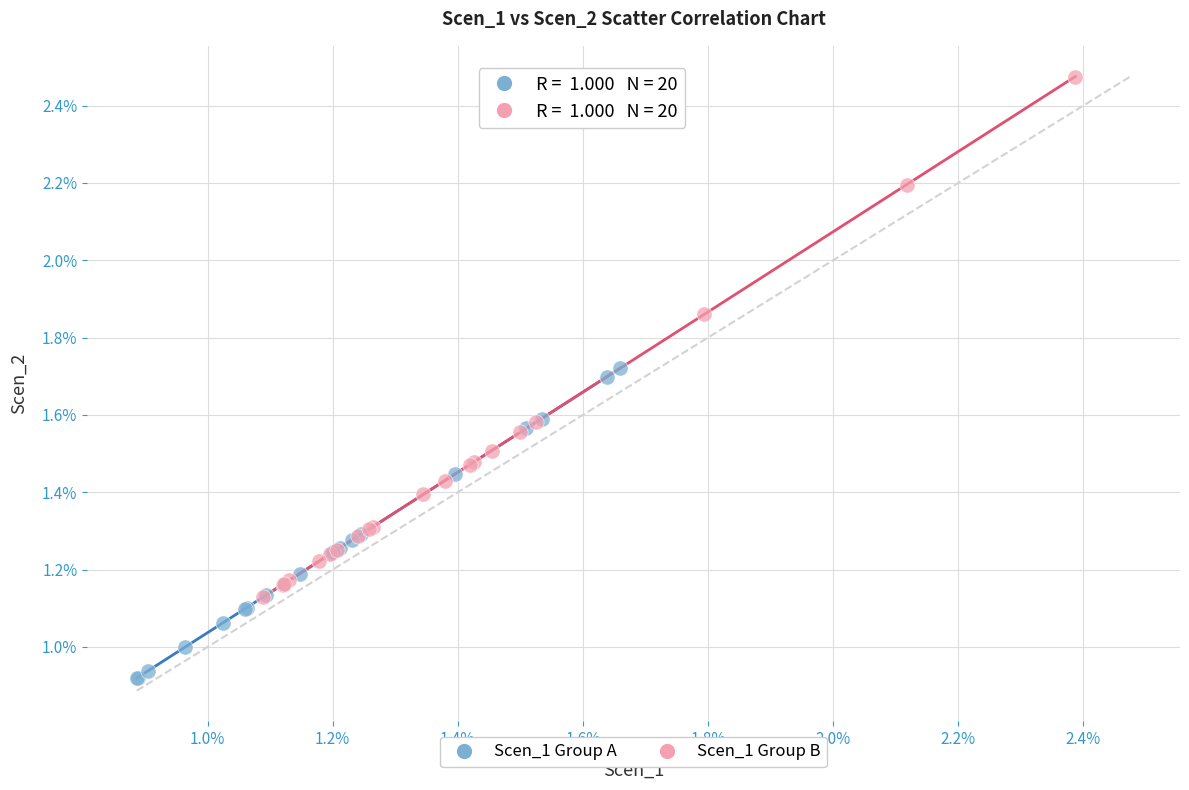

What are all the series names shown in the legend?

Scen_1 Group A, Scen_1 Group B